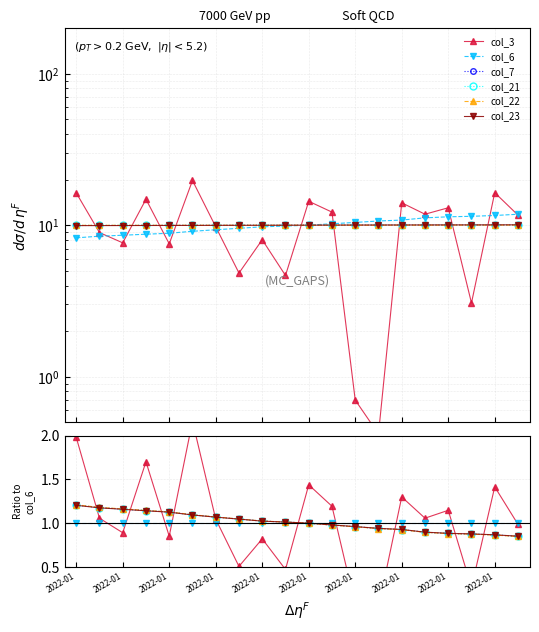

How many lines are shown in the chart?

6